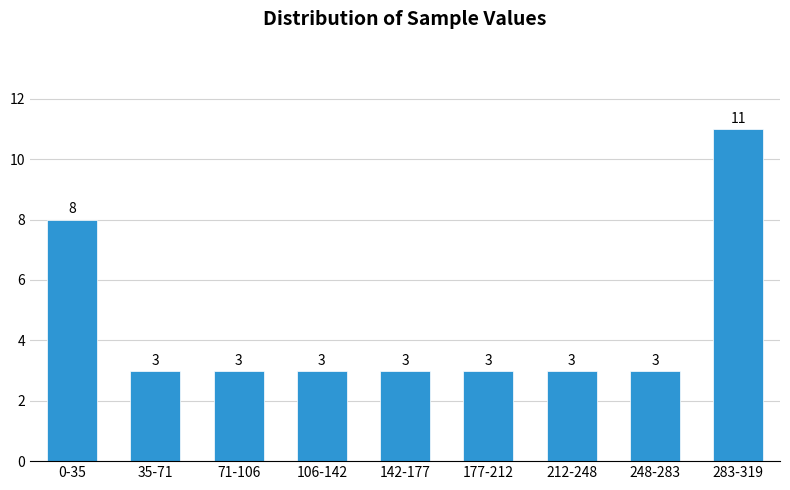

Reading right to left, extract all data points from this chart.

11	3	3	3	3	3	3	3	8